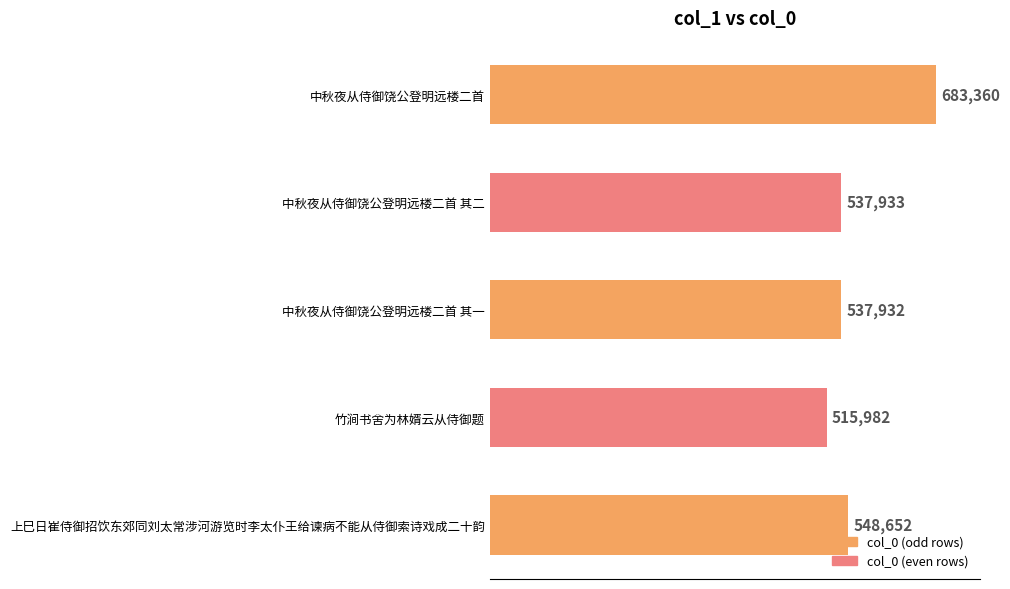

Where is the data nearest to the value 599671?

上巳日崔侍御招饮东郊同刘太常涉河游览时李太仆王给谏病不能从侍御索诗戏成二十韵